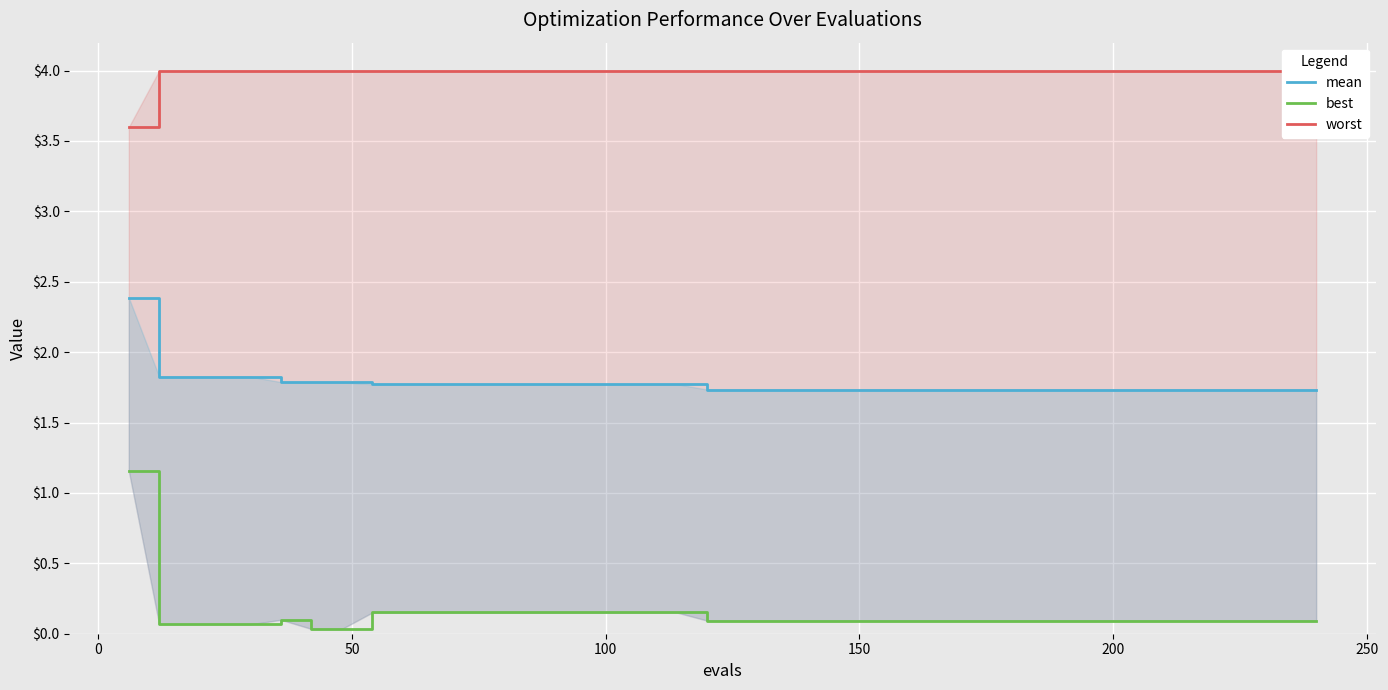

True or false: mean and best cross at least once.

False